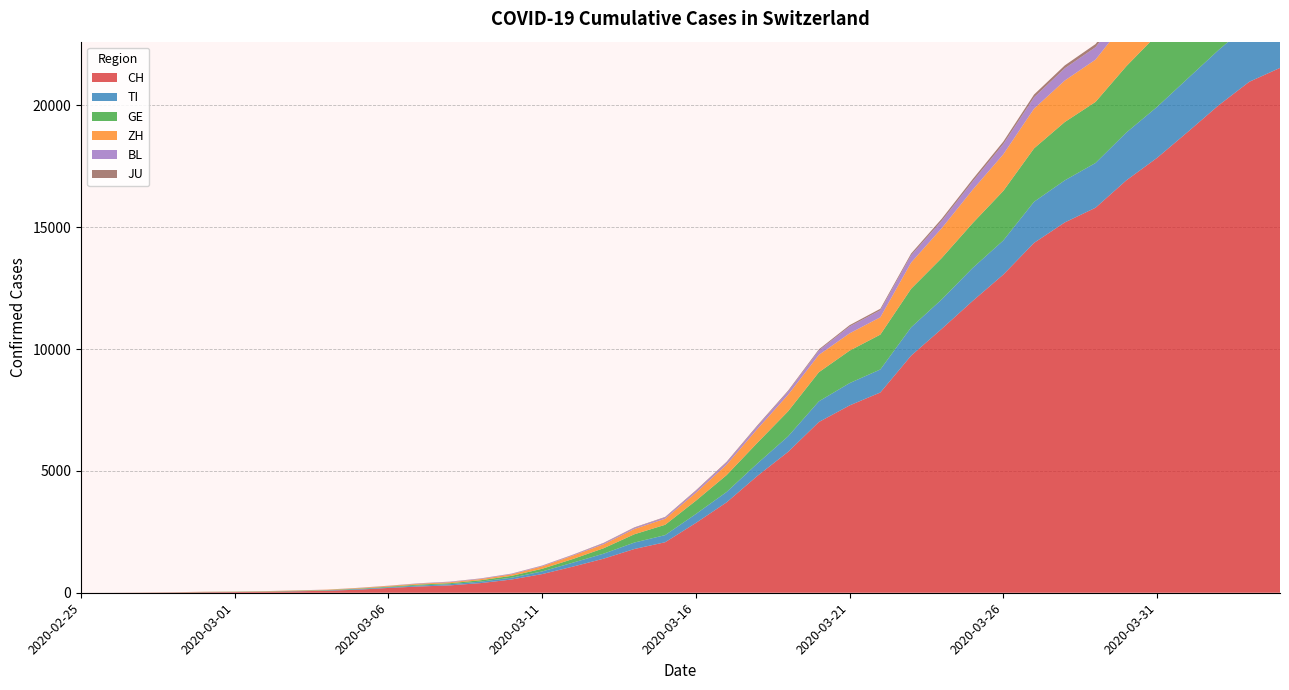

Reading right to left, what are all the values shown in this chart?

CH: 2020-04-04=21535	2020-04-03=20965	2020-04-02=19997	2020-04-01=18908	2020-03-31=17842	2020-03-30=16920	2020-03-29=15798	2020-03-28=15195	2020-03-27=14356	2020-03-26=13054	2020-03-25=11970	2020-03-24=10831	2020-03-23=9727	2020-03-22=8217	2020-03-21=7686	2020-03-20=7005	2020-03-19=5781	2020-03-18=4794	2020-03-17=3710	2020-03-16=2864	2020-03-15=2072	2020-03-14=1795	2020-03-13=1398	2020-03-12=1072	2020-03-11=766	2020-03-10=542	2020-03-09=396	2020-03-08=303	2020-03-07=257	2020-03-06=197	2020-03-05=125	2020-03-04=83	2020-03-03=59	2020-03-02=40	2020-03-01=29	2020-02-29=23	2020-02-28=13	2020-02-27=6	2020-02-26=2	2020-02-25=0
TI: 2020-04-04=2442	2020-04-03=2377	2020-04-02=2271	2020-04-01=2195	2020-03-31=2091	2020-03-30=1962	2020-03-29=1837	2020-03-28=1727	2020-03-27=1688	2020-03-26=1401	2020-03-25=1354	2020-03-24=1209	2020-03-23=1162	2020-03-22=945	2020-03-21=916	2020-03-20=849	2020-03-19=638	2020-03-18=511	2020-03-17=426	2020-03-16=368	2020-03-15=293	2020-03-14=265	2020-03-13=206	2020-03-12=163	2020-03-11=108	2020-03-10=75	2020-03-09=61	2020-03-08=49	2020-03-07=41	2020-03-06=28	2020-03-05=25	2020-03-04=13	2020-03-03=8	2020-03-02=4	2020-03-01=2	2020-02-29=2	2020-02-28=1	2020-02-27=1	2020-02-26=1	2020-02-25=0
GE: 2020-04-04=3753	2020-04-03=3621	2020-04-02=3420	2020-04-01=3137	2020-03-31=2958	2020-03-30=2721	2020-03-29=2505	2020-03-28=2393	2020-03-27=2190	2020-03-26=2033	2020-03-25=1837	2020-03-24=1699	2020-03-23=1582	2020-03-22=1430	2020-03-21=1331	2020-03-20=1194	2020-03-19=1027	2020-03-18=848	2020-03-17=692	2020-03-16=544	2020-03-15=423	2020-03-14=340	2020-03-13=222	2020-03-12=150	2020-03-11=109	2020-03-10=76	2020-03-09=56	2020-03-08=40	2020-03-07=38	2020-03-06=25	2020-03-05=17	2020-03-04=14	2020-03-03=13	2020-03-02=10	2020-03-01=9	2020-02-29=8	2020-02-28=4	2020-02-27=1	2020-02-26=1	2020-02-25=0
ZH: 2020-04-04=2466	2020-04-03=2433	2020-04-02=2305	2020-04-01=2141	2020-03-31=1952	2020-03-30=1861	2020-03-29=1735	2020-03-28=1703	2020-03-27=1629	2020-03-26=1502	2020-03-25=1370	2020-03-24=1223	2020-03-23=1075	2020-03-22=711	2020-03-21=711	2020-03-20=711	2020-03-19=679	2020-03-18=568	2020-03-17=429	2020-03-16=326	2020-03-15=250	2020-03-14=218	2020-03-13=163	2020-03-12=140	2020-03-11=101	2020-03-10=62	2020-03-09=49	2020-03-08=40	2020-03-07=34	2020-03-06=29	2020-03-05=23	2020-03-04=15	2020-03-03=13	2020-03-02=10	2020-03-01=7	2020-02-29=6	2020-02-28=2	2020-02-27=2	2020-02-26=0	2020-02-25=0
BL: 2020-04-04=656	2020-04-03=625	2020-04-02=610	2020-04-01=588	2020-03-31=561	2020-03-30=539	2020-03-29=511	2020-03-28=502	2020-03-27=466	2020-03-26=422	2020-03-25=341	2020-03-24=306	2020-03-23=302	2020-03-22=289	2020-03-21=282	2020-03-20=184	2020-03-19=134	2020-03-18=116	2020-03-17=89	2020-03-16=76	2020-03-15=54	2020-03-14=47	2020-03-13=42	2020-03-12=26	2020-03-11=26	2020-03-10=22	2020-03-09=20	2020-03-08=19	2020-03-07=15	2020-03-06=6	2020-03-05=6	2020-03-04=2	2020-03-03=2	2020-03-02=2	2020-03-01=2	2020-02-29=2	2020-02-28=1	2020-02-27=0	2020-02-26=0	2020-02-25=0
JU: 2020-04-04=154	2020-04-03=149	2020-04-02=149	2020-04-01=145	2020-03-31=140	2020-03-30=128	2020-03-29=127	2020-03-28=119	2020-03-27=114	2020-03-26=100	2020-03-25=92	2020-03-24=82	2020-03-23=69	2020-03-22=61	2020-03-21=54	2020-03-20=44	2020-03-19=36	2020-03-18=32	2020-03-17=29	2020-03-16=25	2020-03-15=19	2020-03-14=18	2020-03-13=17	2020-03-12=12	2020-03-11=7	2020-03-10=7	2020-03-09=7	2020-03-08=5	2020-03-07=5	2020-03-06=4	2020-03-05=4	2020-03-04=2	2020-03-03=2	2020-03-02=1	2020-03-01=1	2020-02-29=1	2020-02-28=1	2020-02-27=1	2020-02-26=0	2020-02-25=0